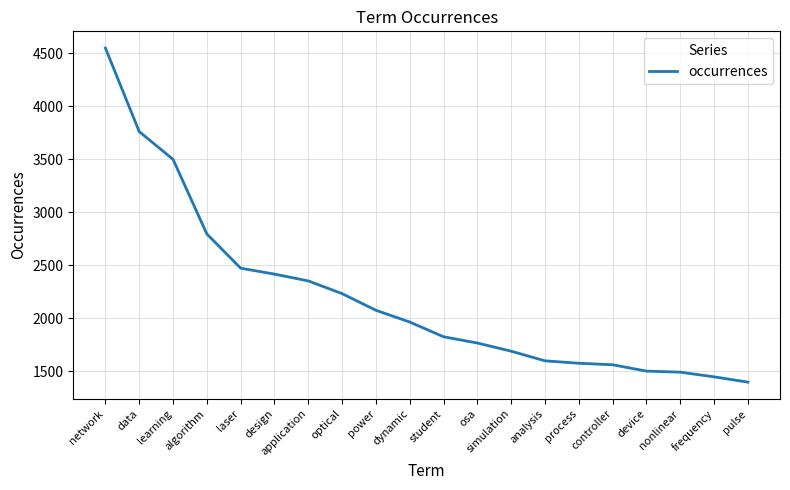

What is the approximate value at simulation, to the nearest 100?

1700